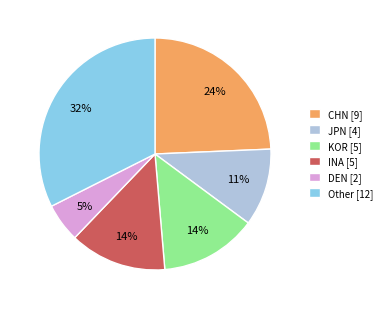

What is the smallest slice in the pie chart?

DEN